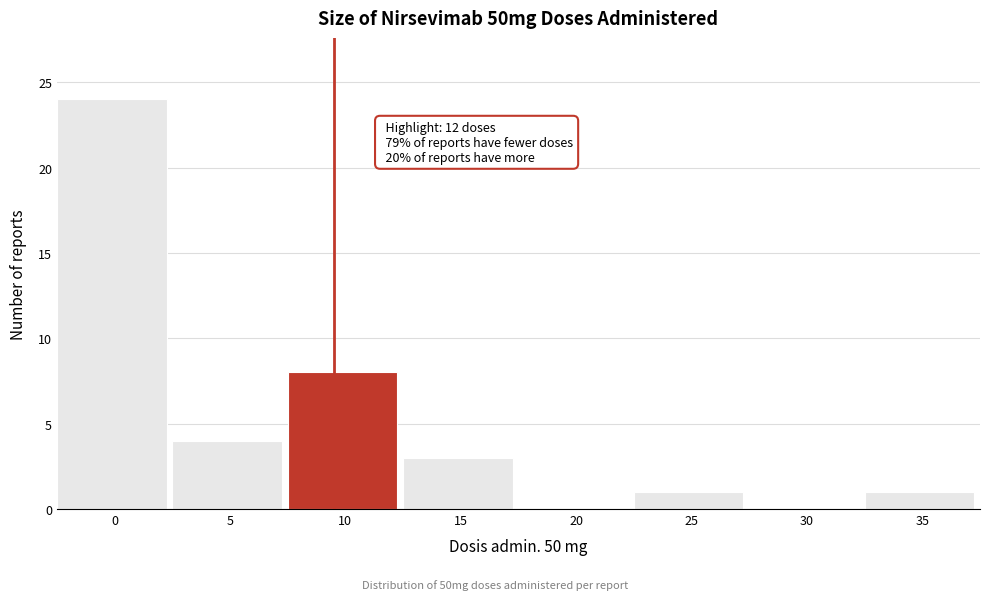

Reading right to left, what are all the values shown in this chart?

35=1	30=0	25=1	20=0	15=3	10=8	5=4	0=24